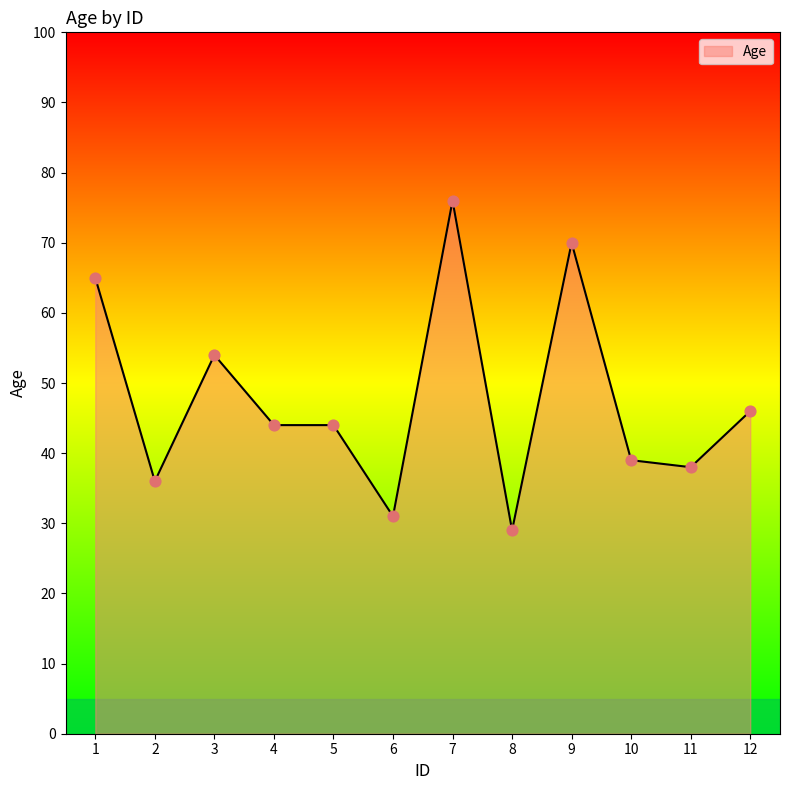

What is the change in value from 2 to 7?

+40